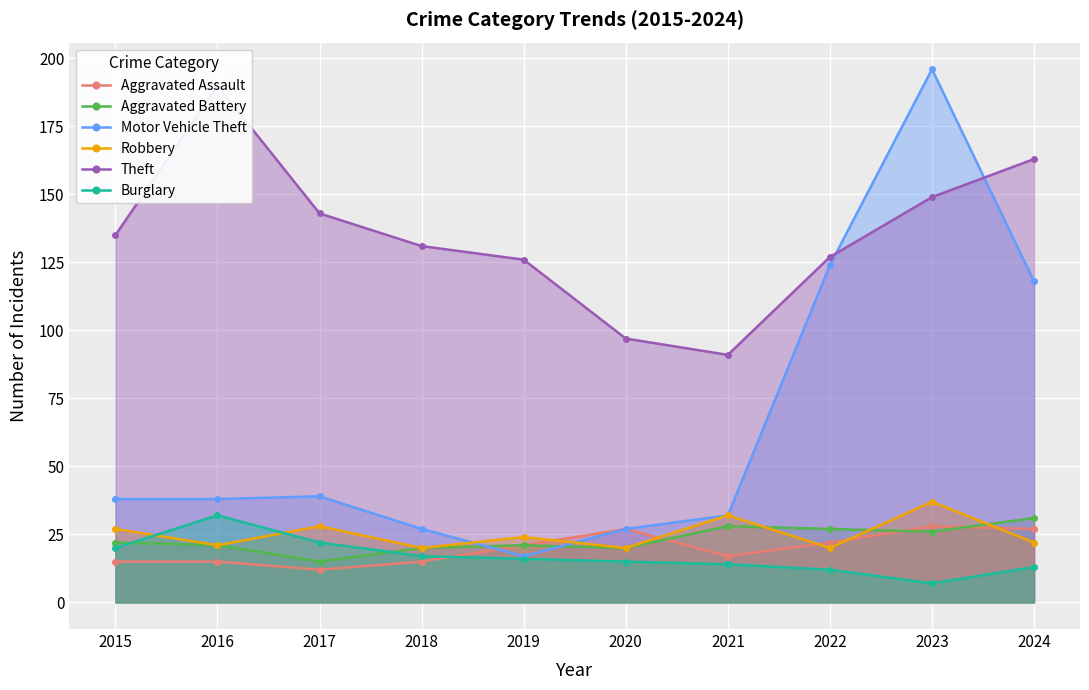

Which label corresponds to the largest value in the chart?

2023